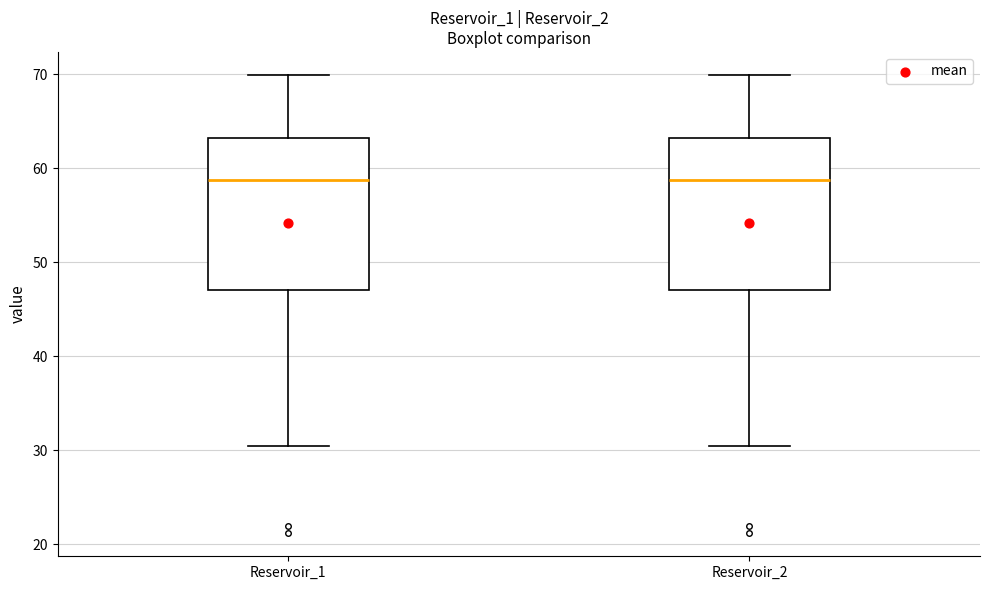

Reading left to right, read every box against the y-axis: the position of its median line, the range the box covers, and the ends of its whiskers. The values are not printed on the chart, so give them approximately, as read against the axis.

Reservoir_1: median 59, box 47 to 63, whiskers 30 to 70
Reservoir_2: median 59, box 47 to 63, whiskers 30 to 70